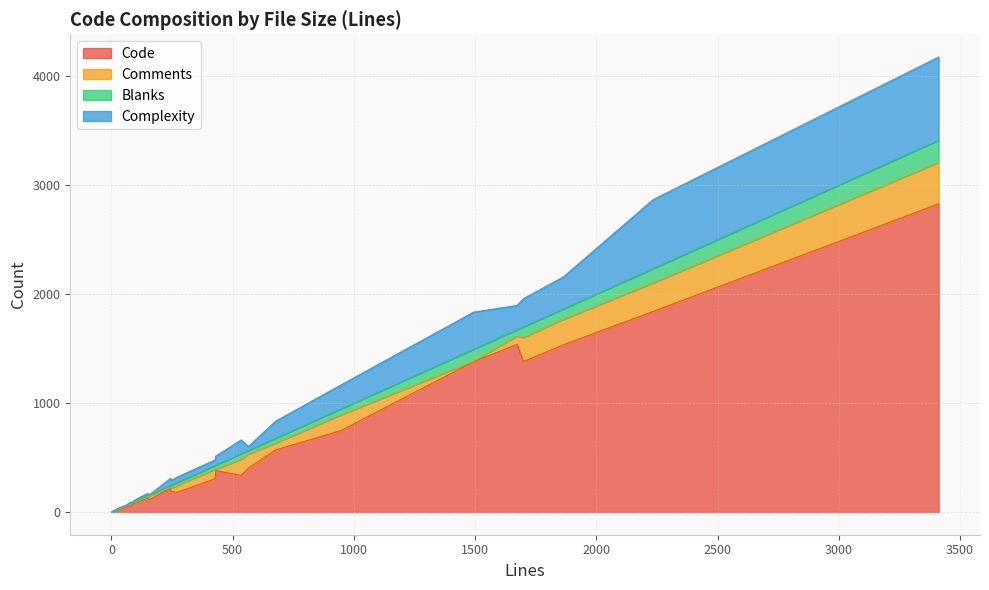

How many lines are shown in the chart?

4